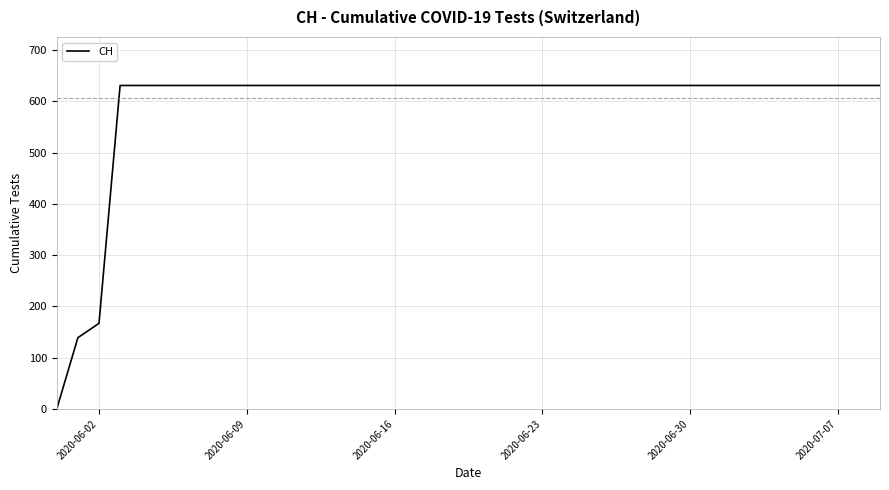

What is the difference between the maximum and minimum values?

631